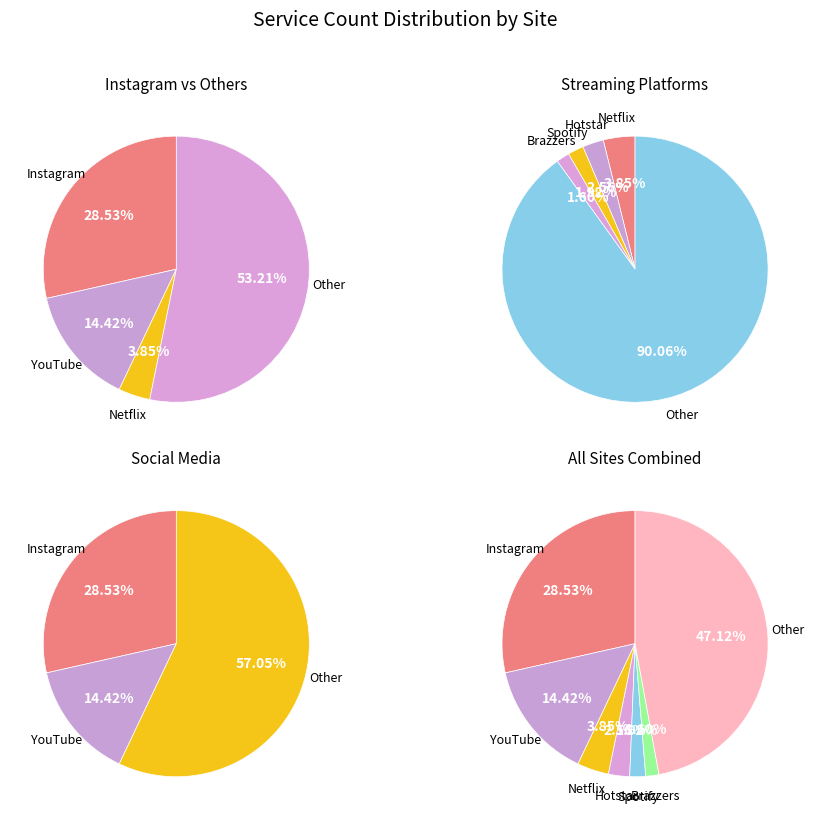

How many segments does this pie chart have?

7